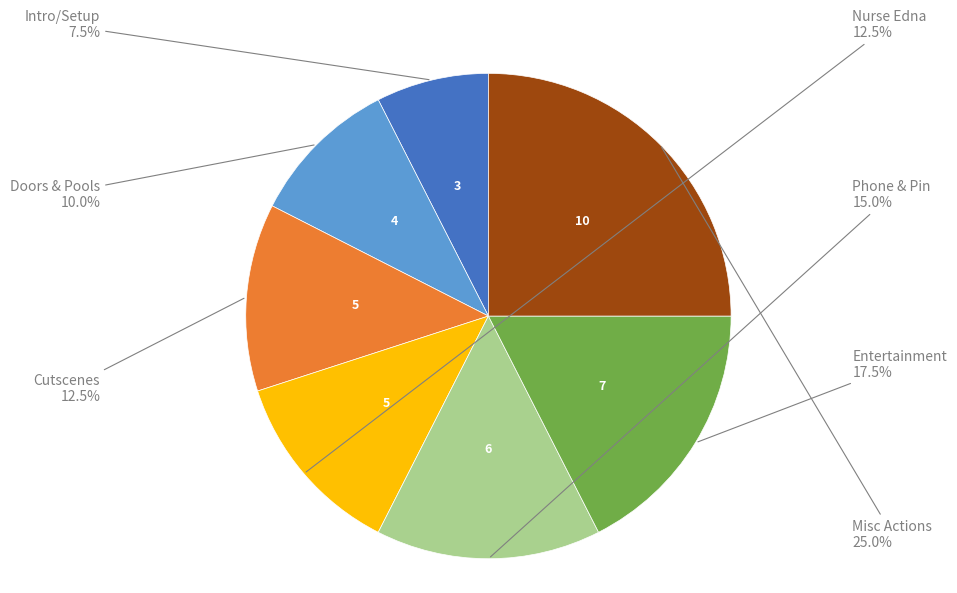

How many segments does this pie chart have?

7